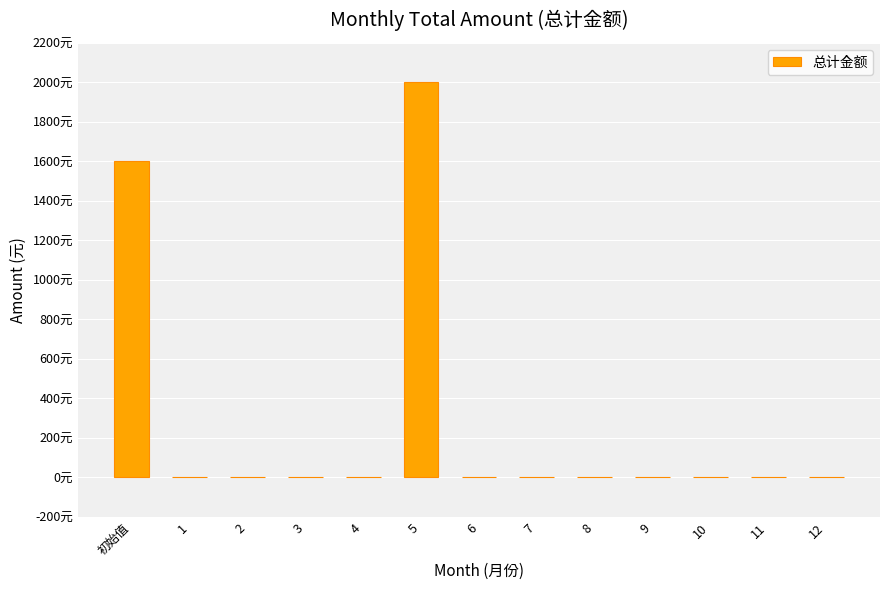

Reading left to right, what are all the values shown in this chart?

初始值=1600	1=0	2=0	3=0	4=0	5=2000	6=0	7=0	8=0	9=0	10=0	11=0	12=0